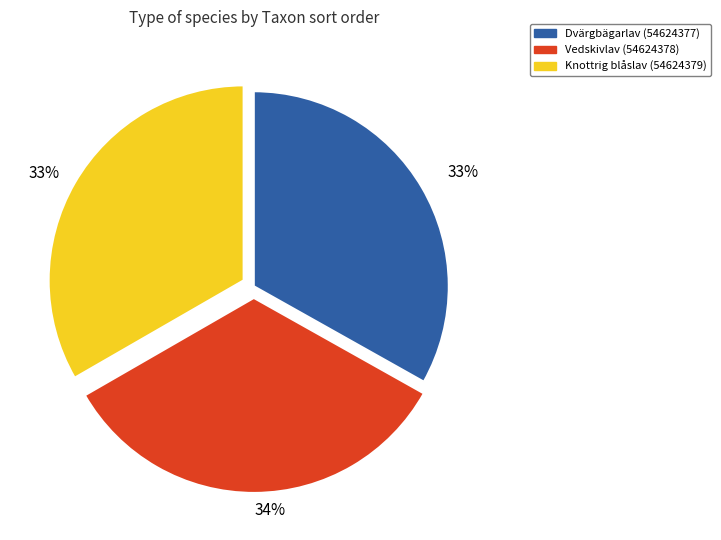

Is it true that Knottrig blåslav (54624379) is 41% of the pie?

False